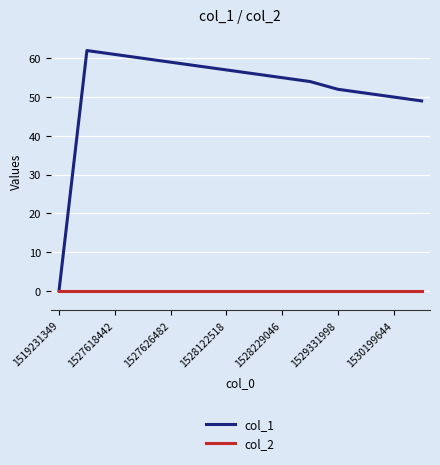

What is the highest value of the col_1 series?

62